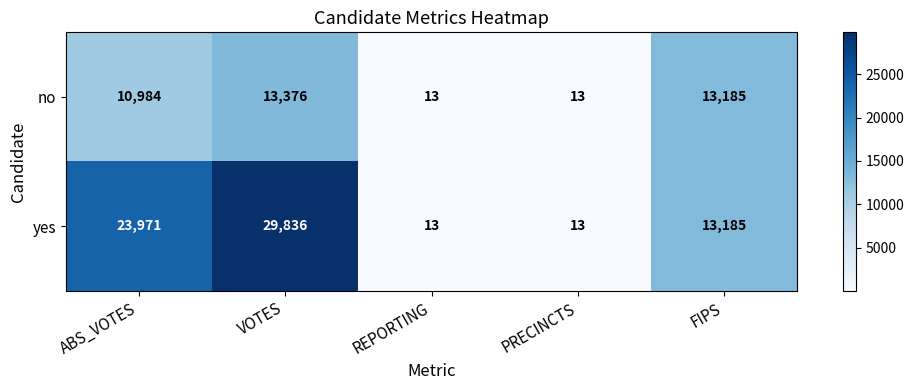

At how many categories does at least one series exceed 11765?

3